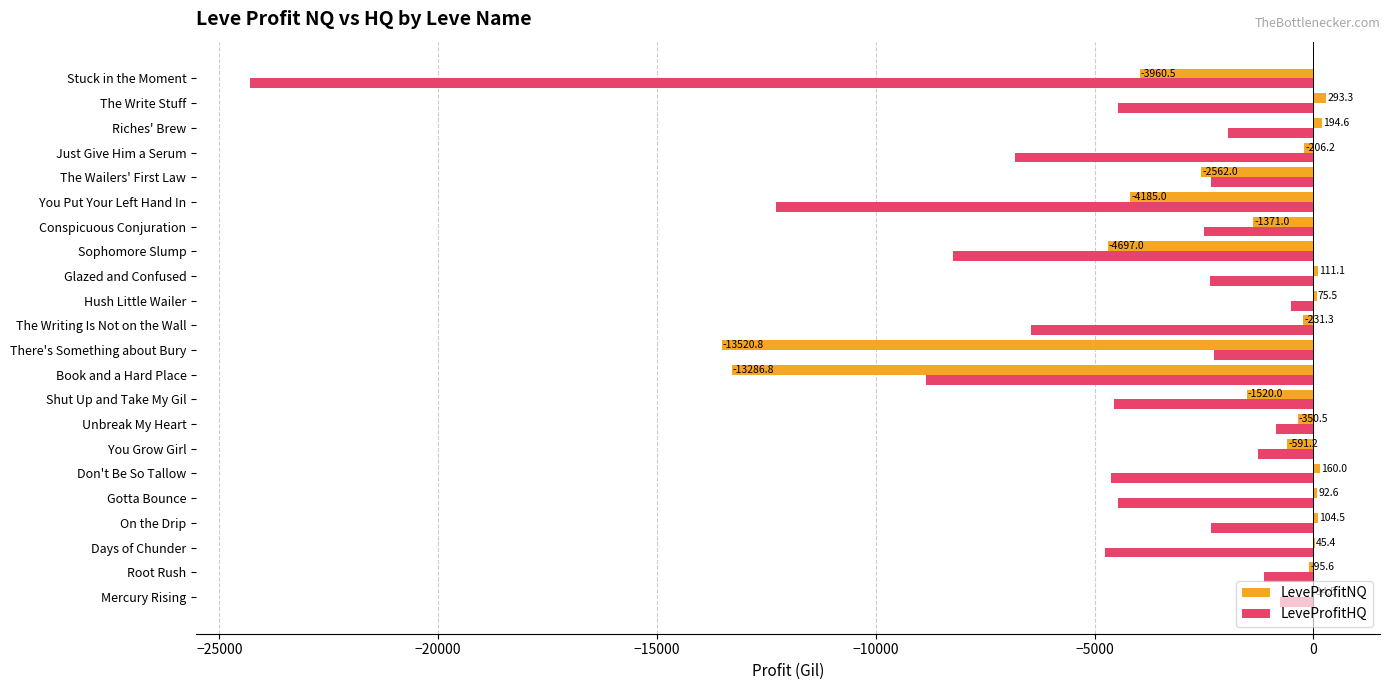

Which series changed the most between There's Something about Bury and The Wailers' First Law?

LeveProfitNQ